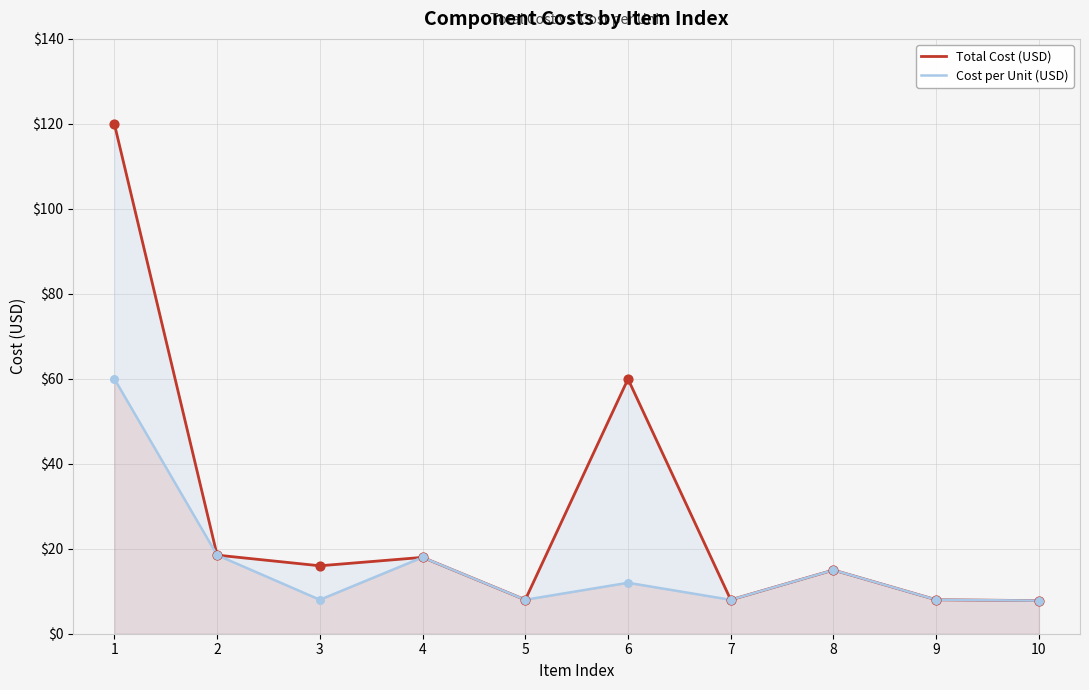

Is the value of Cost per Unit (USD) at 7 greater than the value of Total Cost (USD) at 3?

No